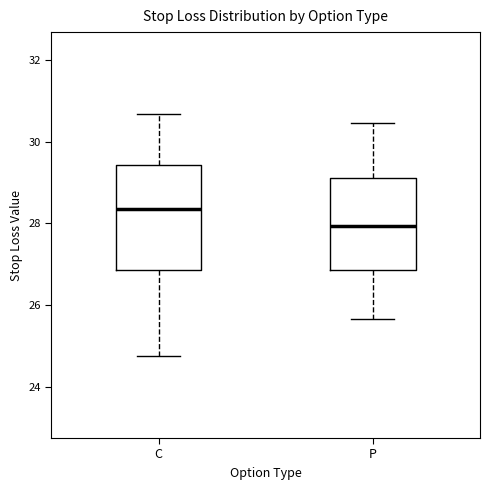

Which box's median line is the highest?

C